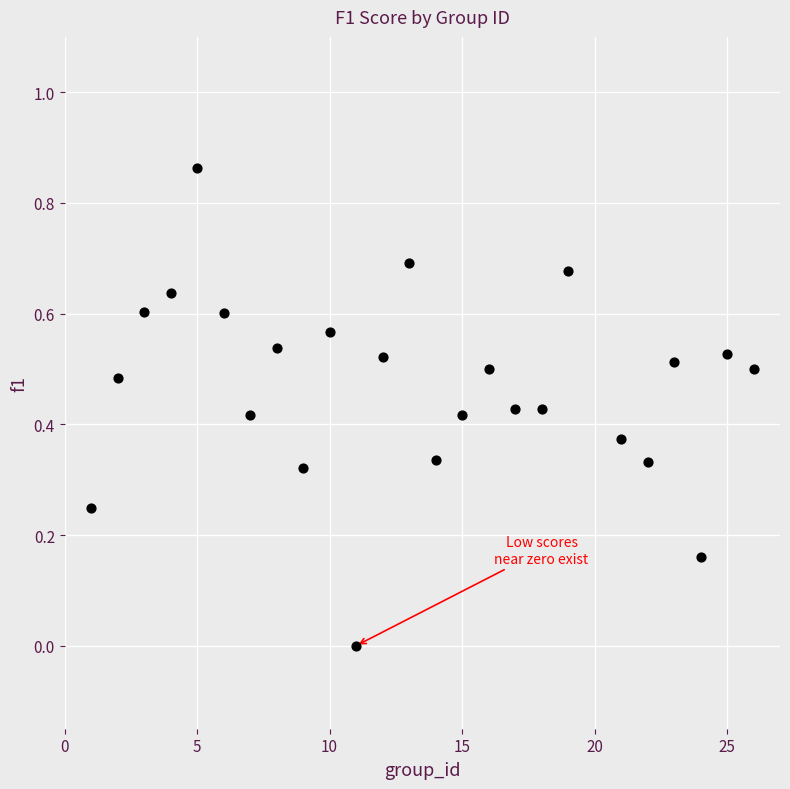

What is the range of X values (max minus min)?

25.0